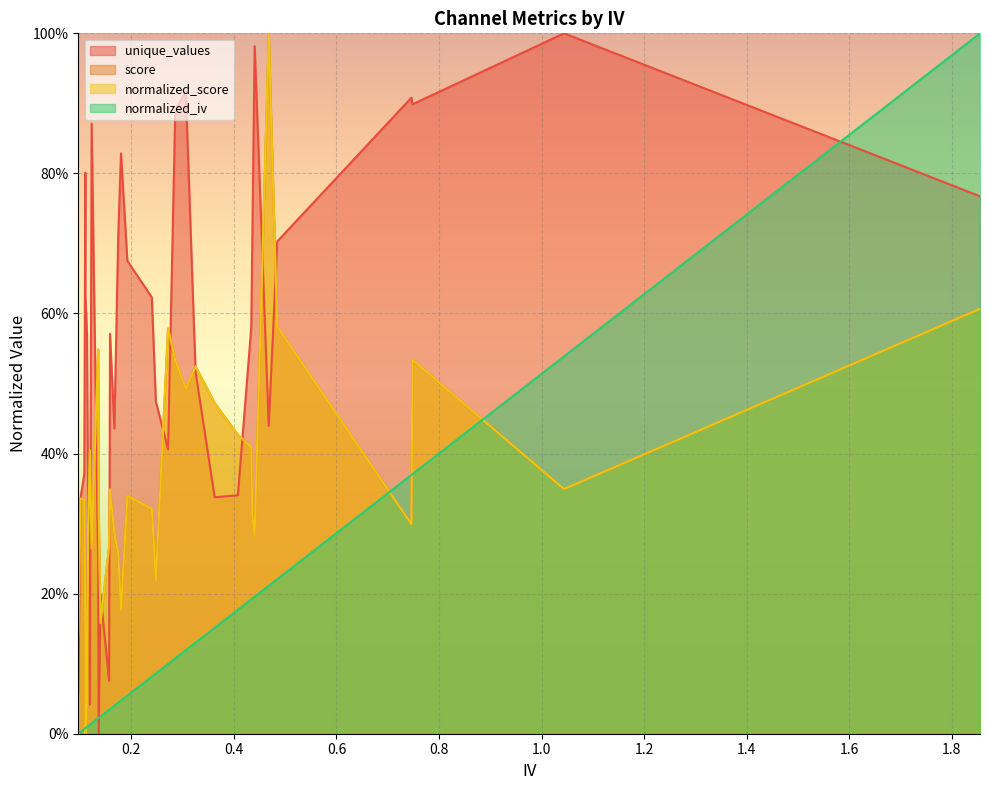

True or false: score has a value of 0.7 at channel-18.

False